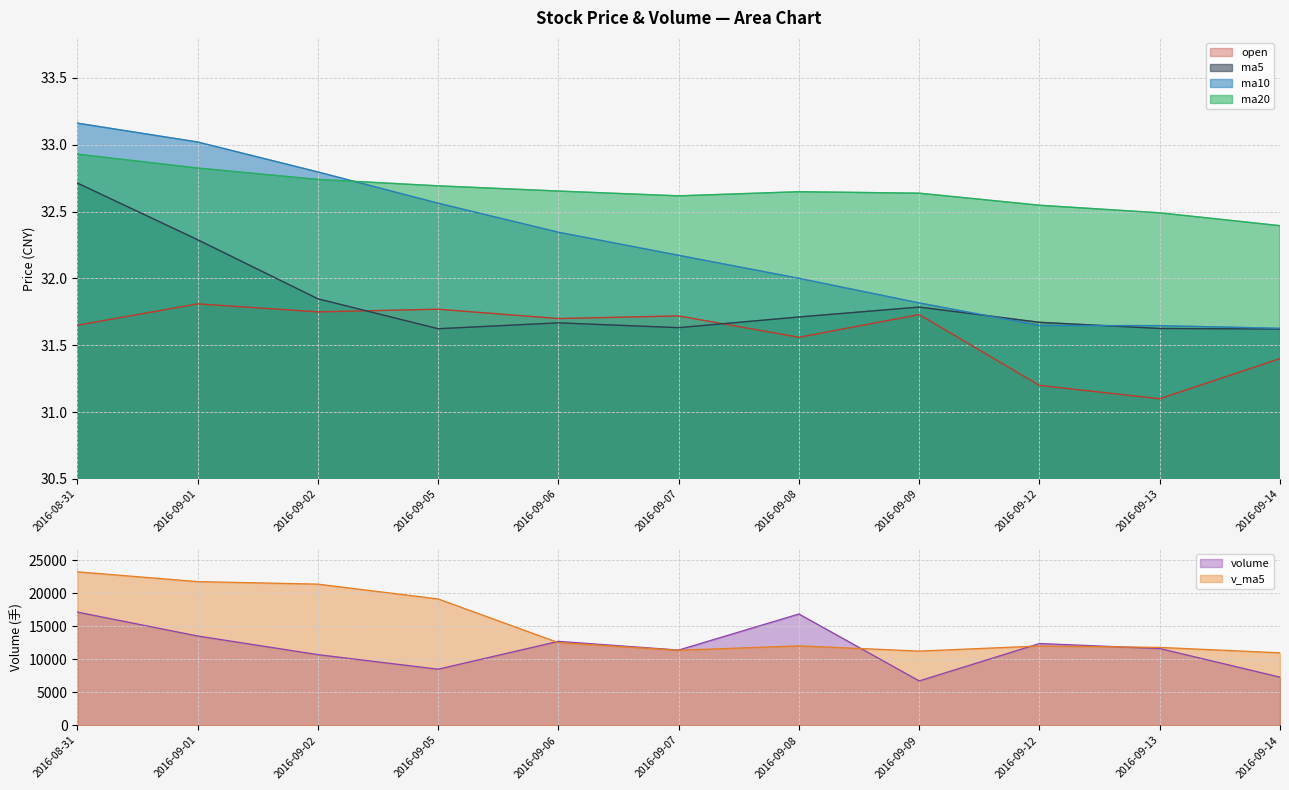

At which label does ma10 reach its peak?

2016-08-31